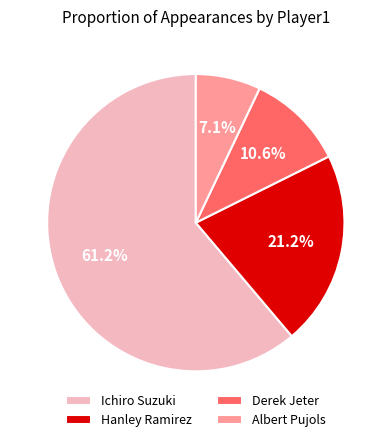

What percentage is the Albert Pujols slice, to the nearest percent?

7%